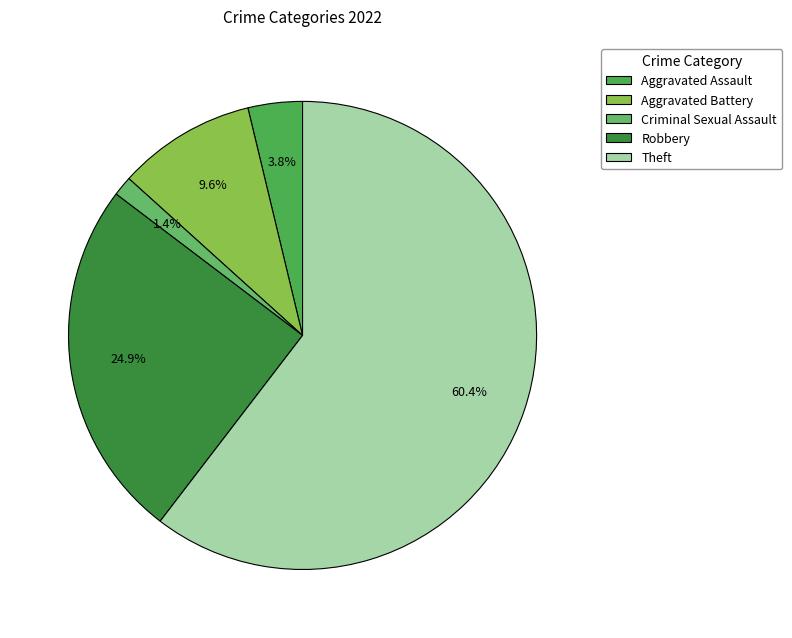

What portion of the pie excludes Robbery?

75.1%